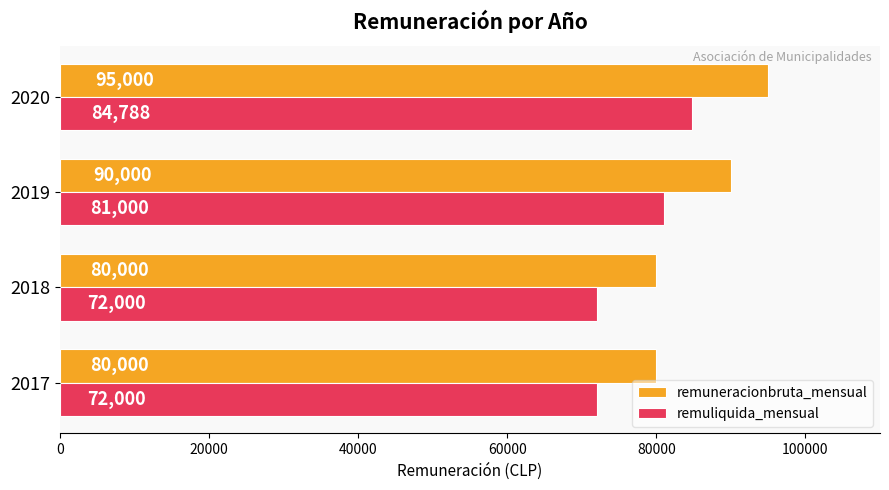

What is the difference between the maximum and second lowest values in the remuliquida_mensual series?

12788